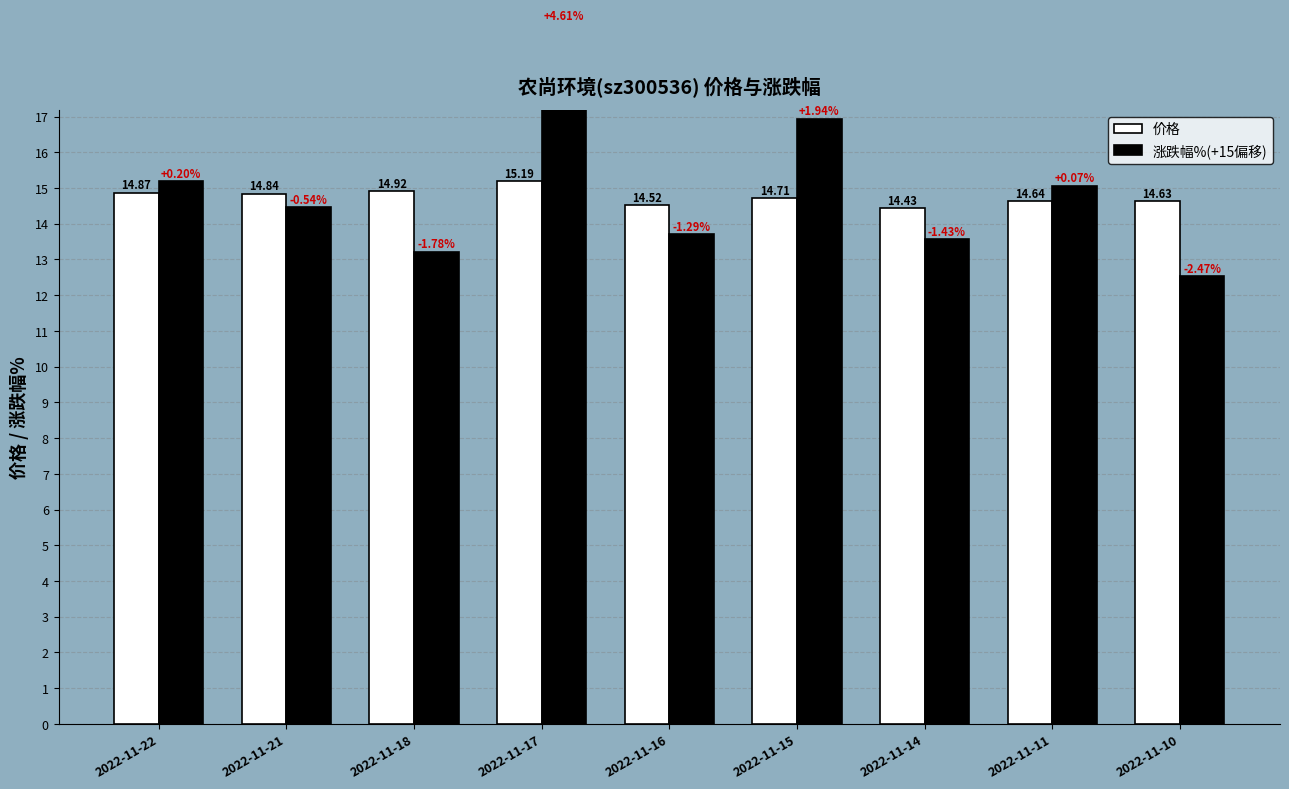

What is the sum of the 涨跌幅%(+15偏移) values at 2022-11-22 and 2022-11-11?

30.3